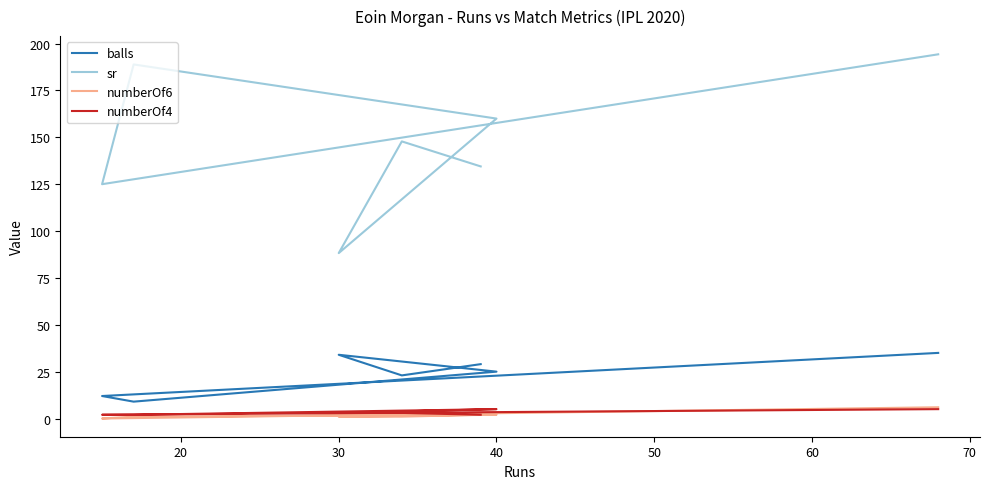

How many positive values does the numberOf6 series have?

6